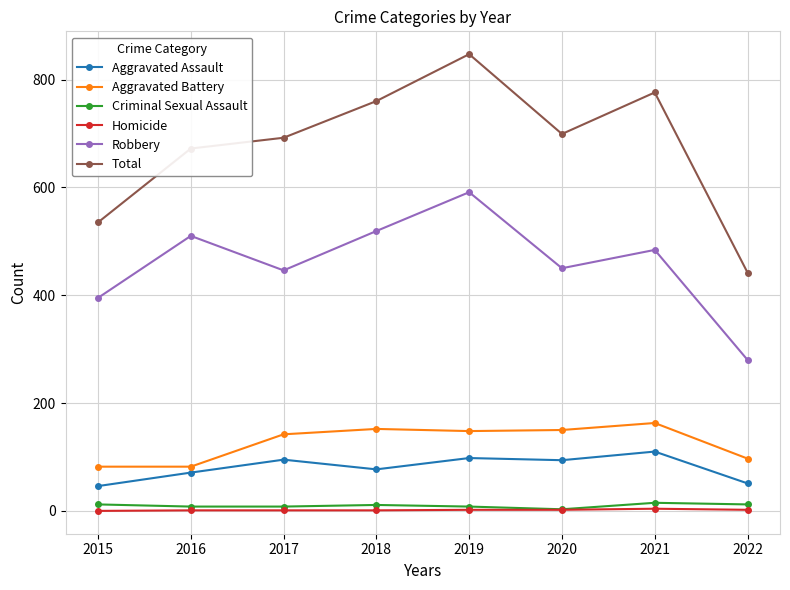

At which label is Total closest to 644?

2016